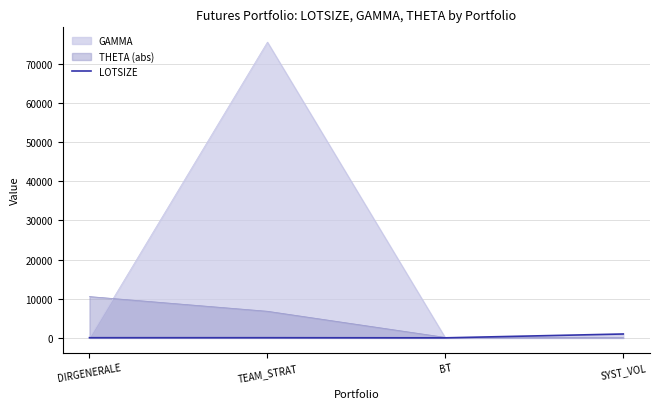

What is the change in value from BT to SYST_VOL?

+980